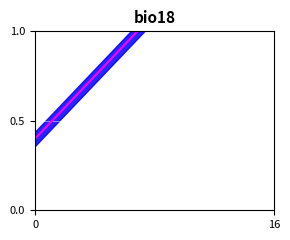

What is the approximate value at 0?

0.4